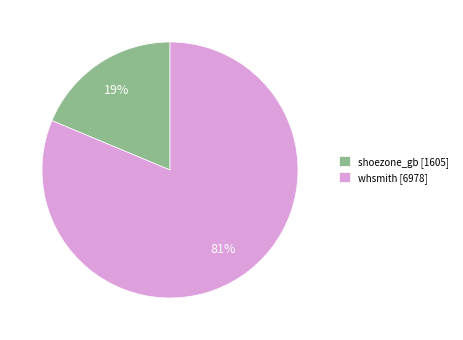

Rank the categories by value from highest to lowest.

whsmith, shoezone_gb